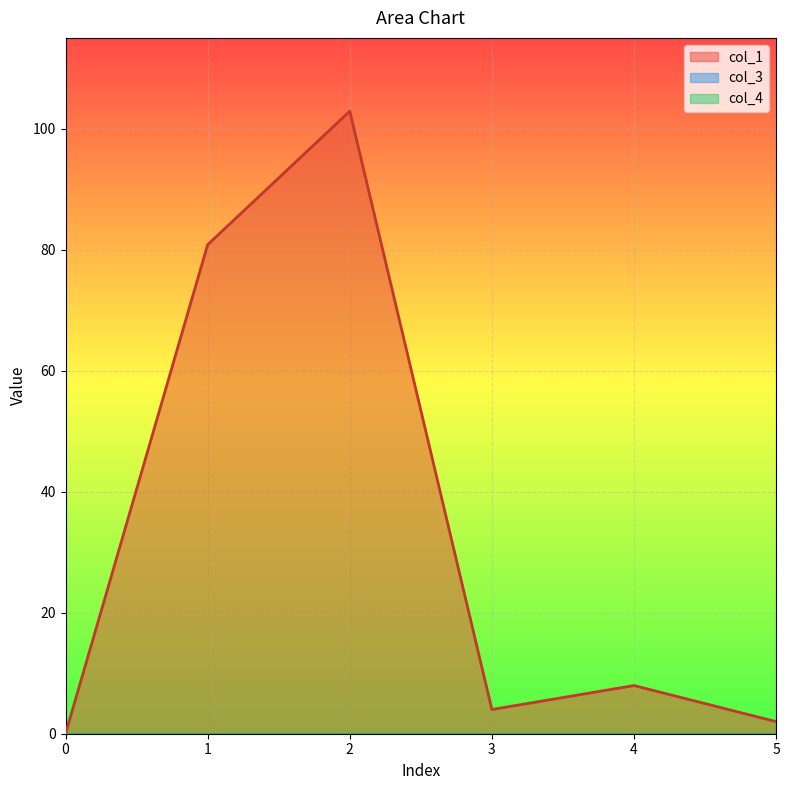

True or false: col_3 and col_4 cross at least once.

False